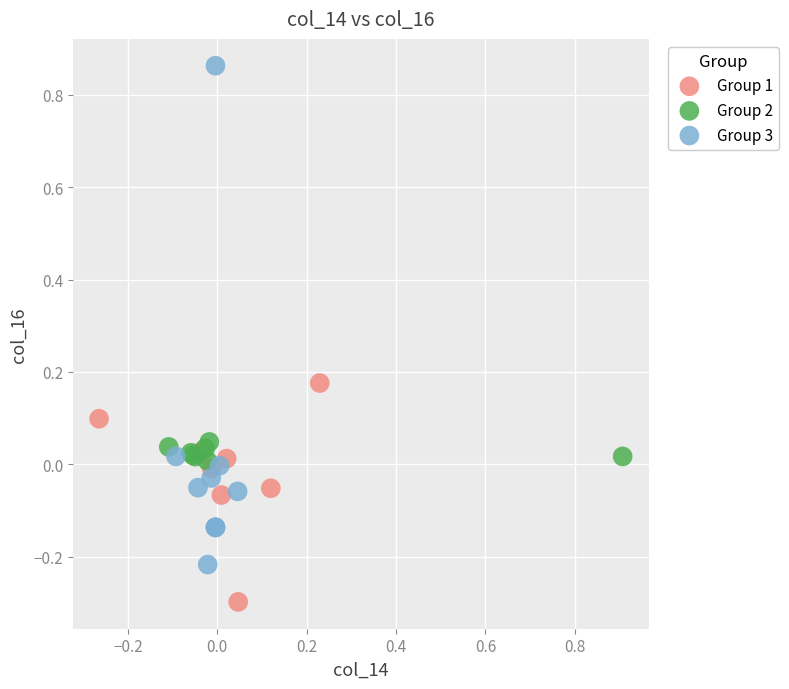

Which series contains the lowest Y value?

Group 1